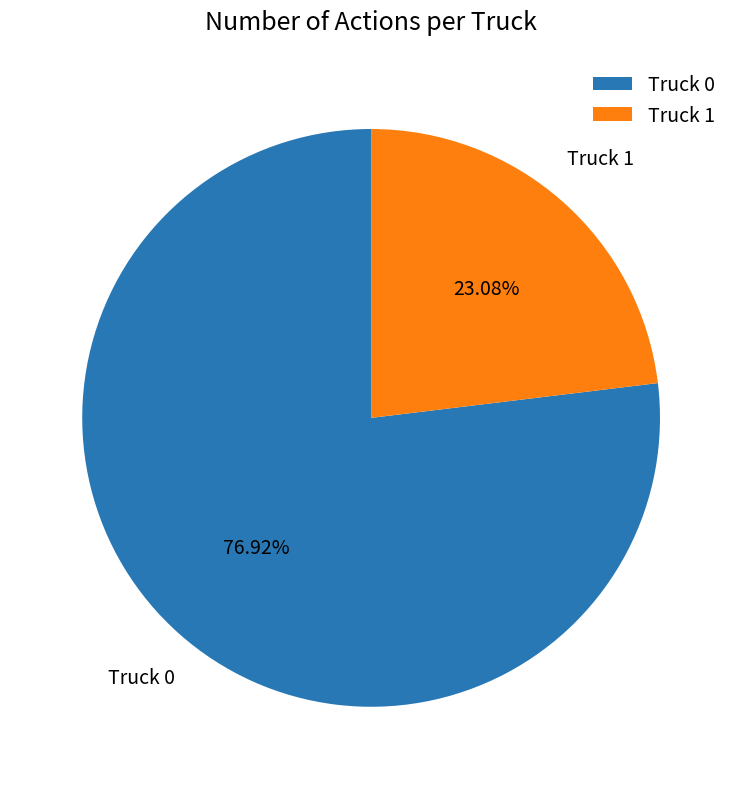

Is it true that Truck 0 is 77% of the pie?

True